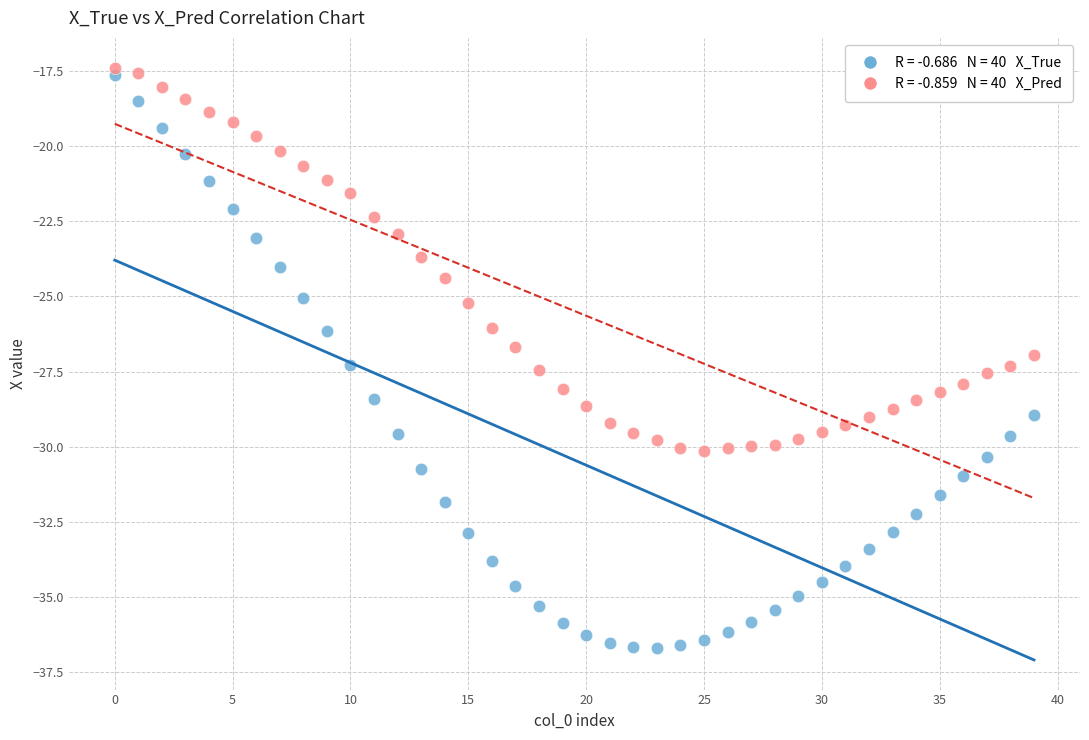

Across all data points, what is the range of Y values (max minus min)?

19.3